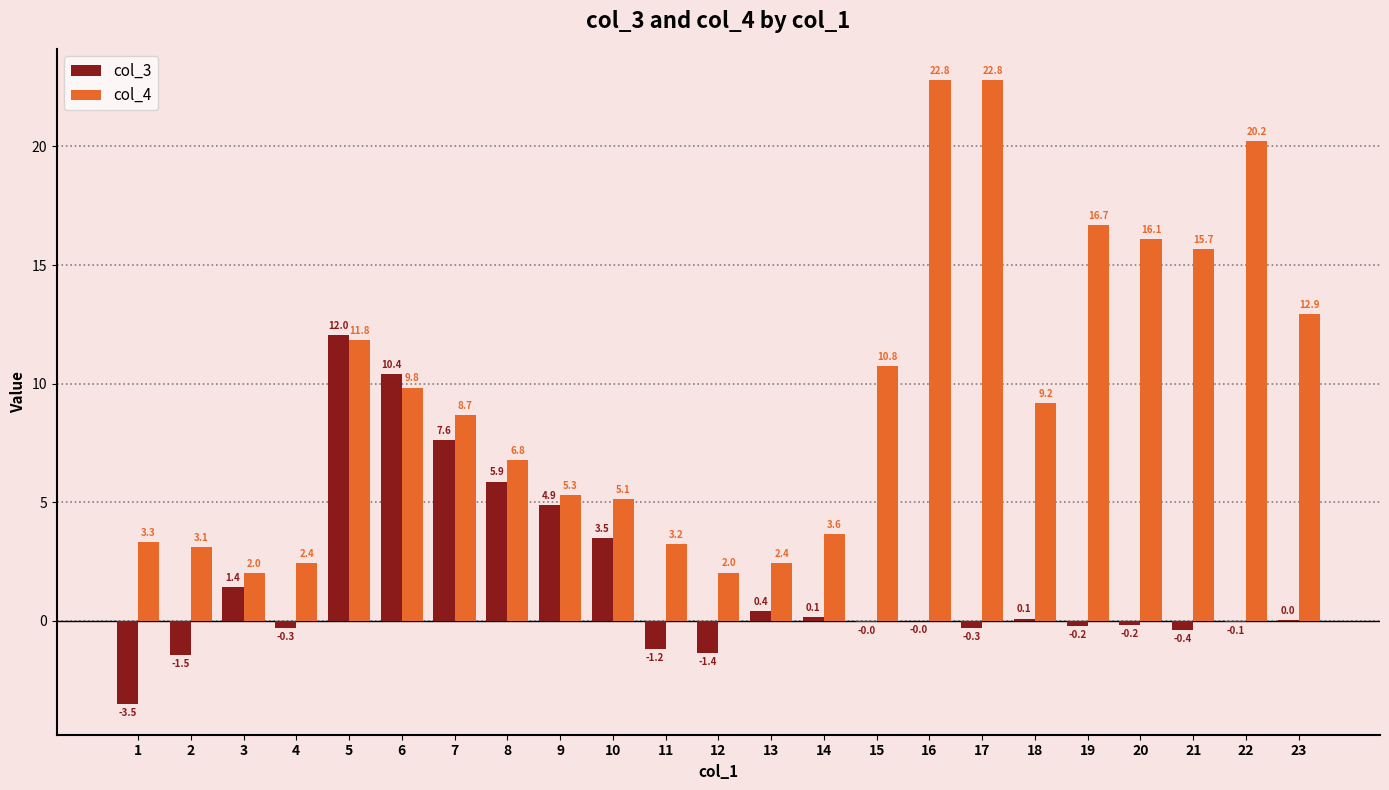

Where is col_3 nearest to the value 4?

10